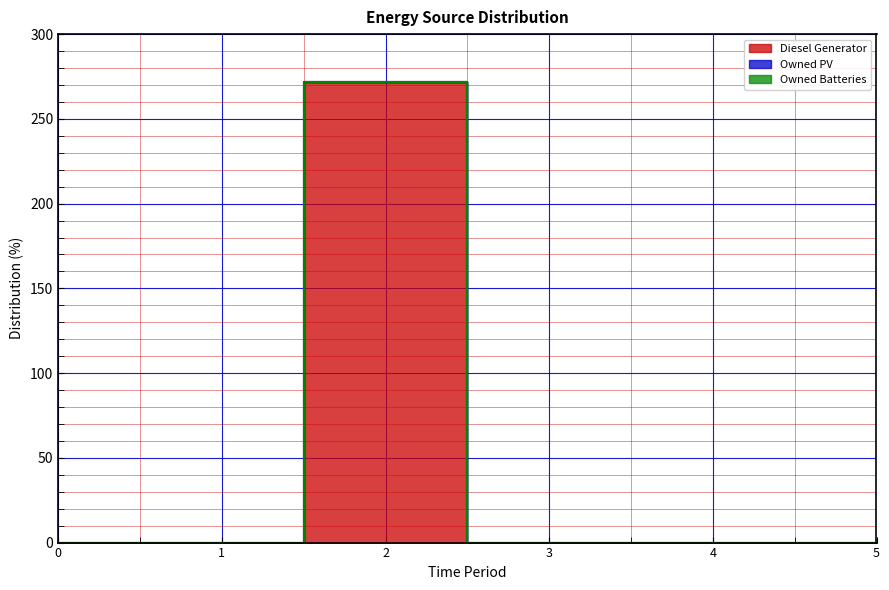

What are all the series names shown in the legend?

Diesel Generator, Owned PV, Owned Batteries